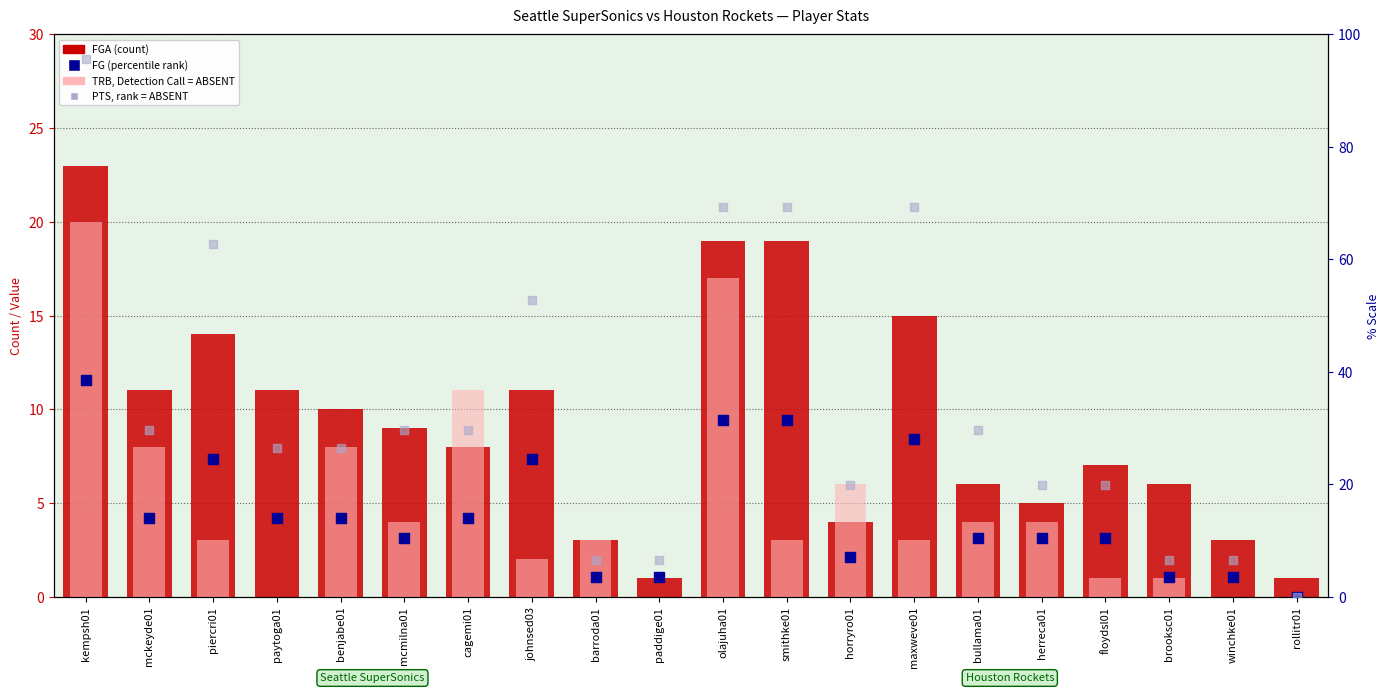

Which series reaches the maximum Y coordinate?

PTS (scaled)